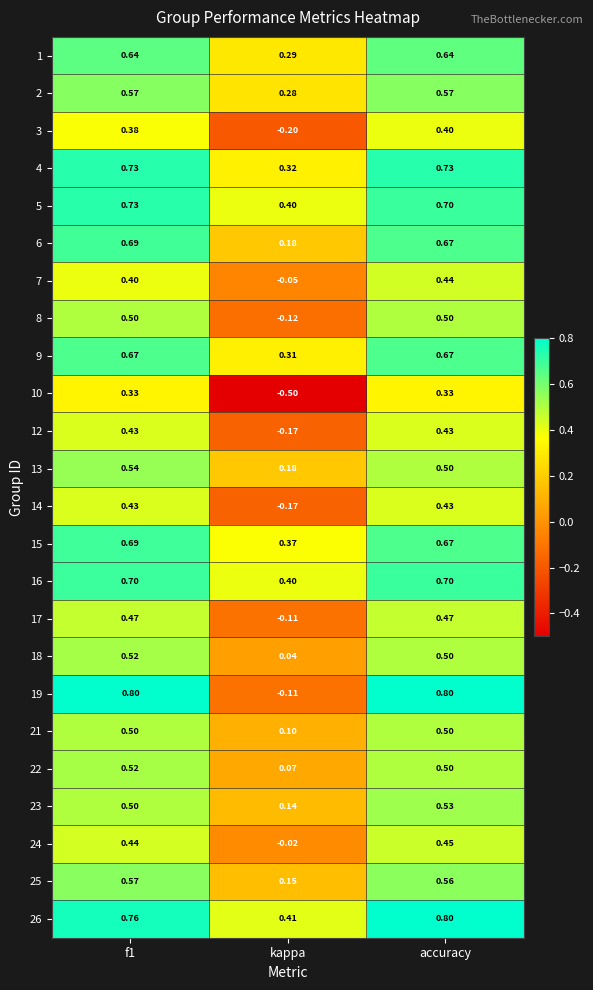

Where is 16 nearest to the value 0?

kappa